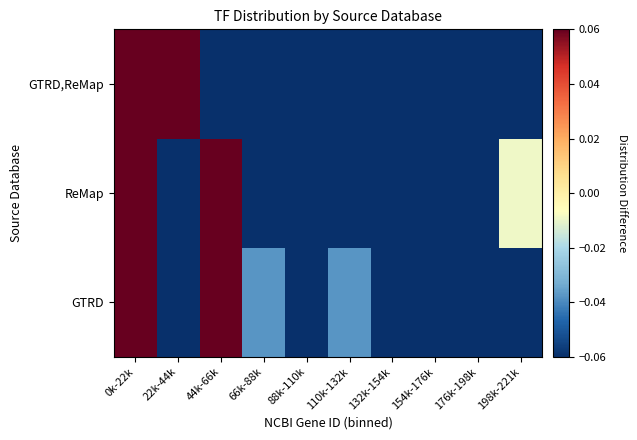

Count the number of categories in the chart.

10